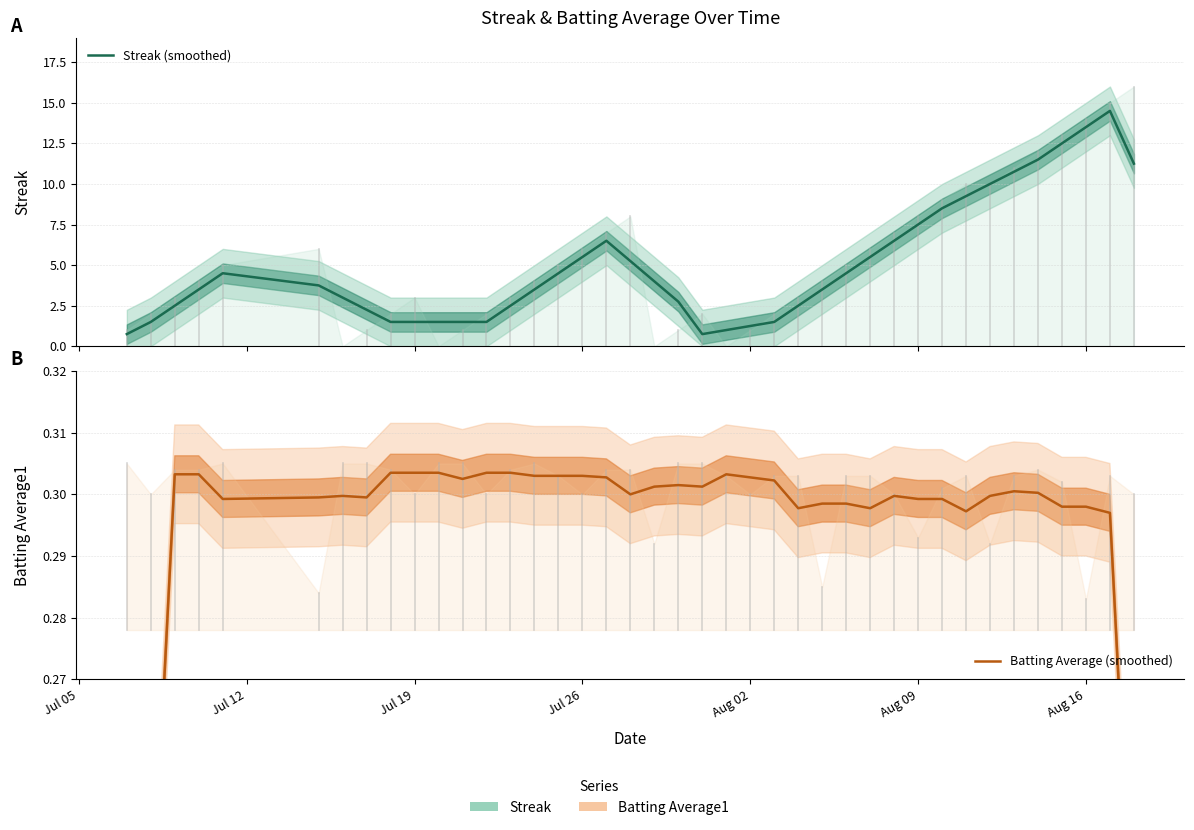

At how many categories does at least one series exceed 9?

8